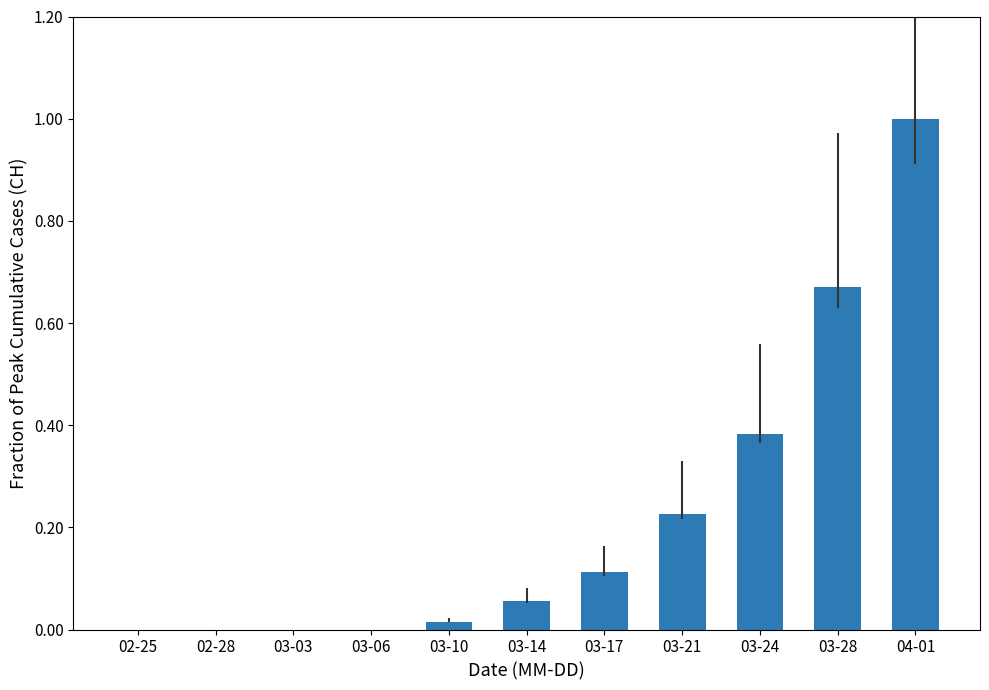

What is the greatest value displayed?

1.0